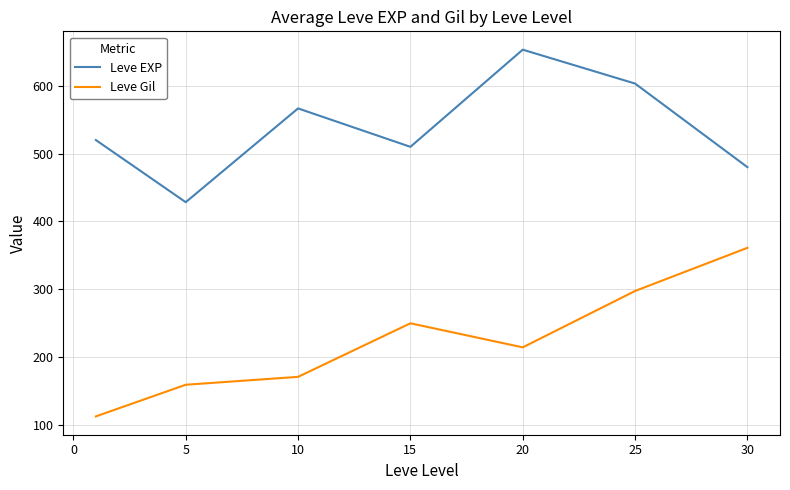

What is the minimum value shown in the chart?

112.3